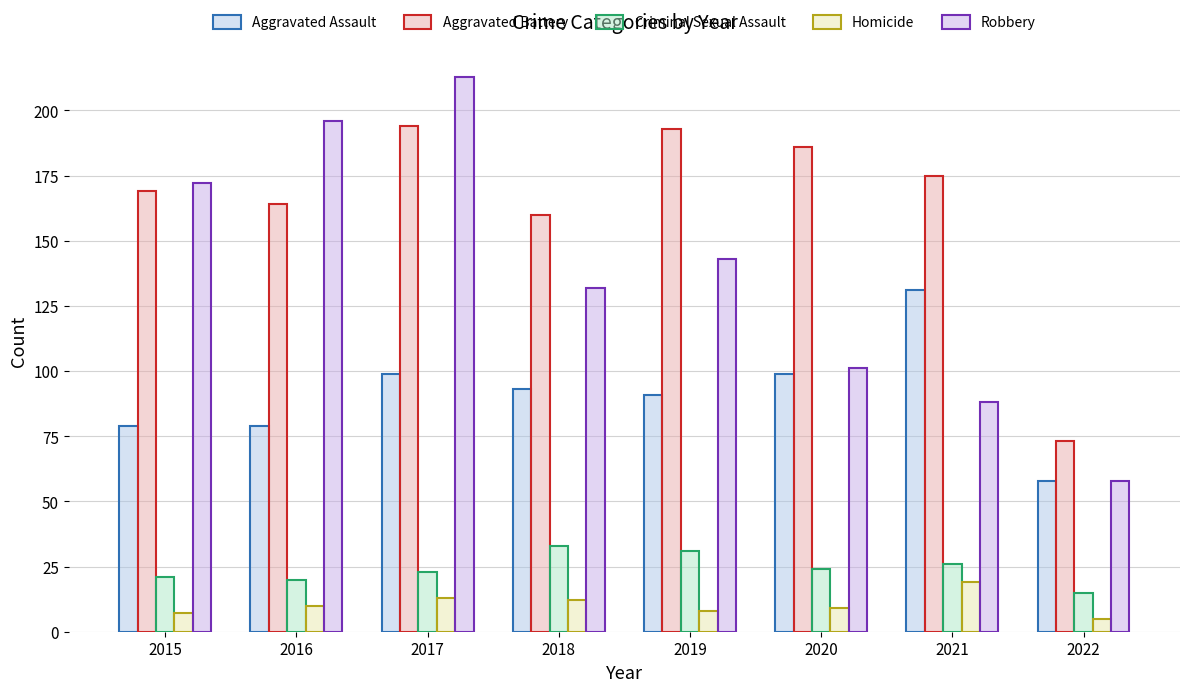

What is the difference between the highest and lowest values at 2021?

156